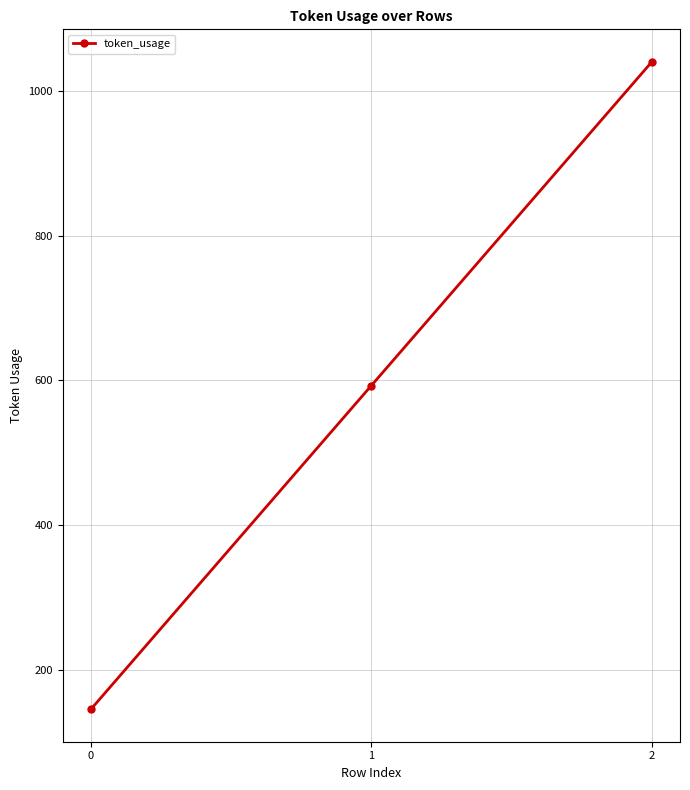

List the labels in order of value, smallest first.

0, 1, 2